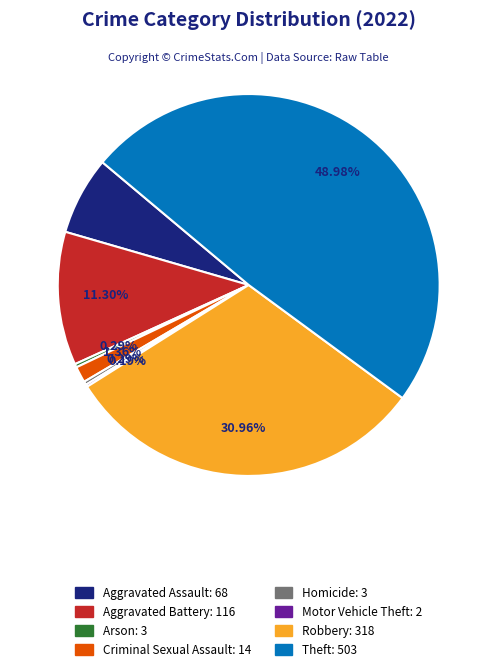

To the nearest percent, what is the average slice percentage?

12%